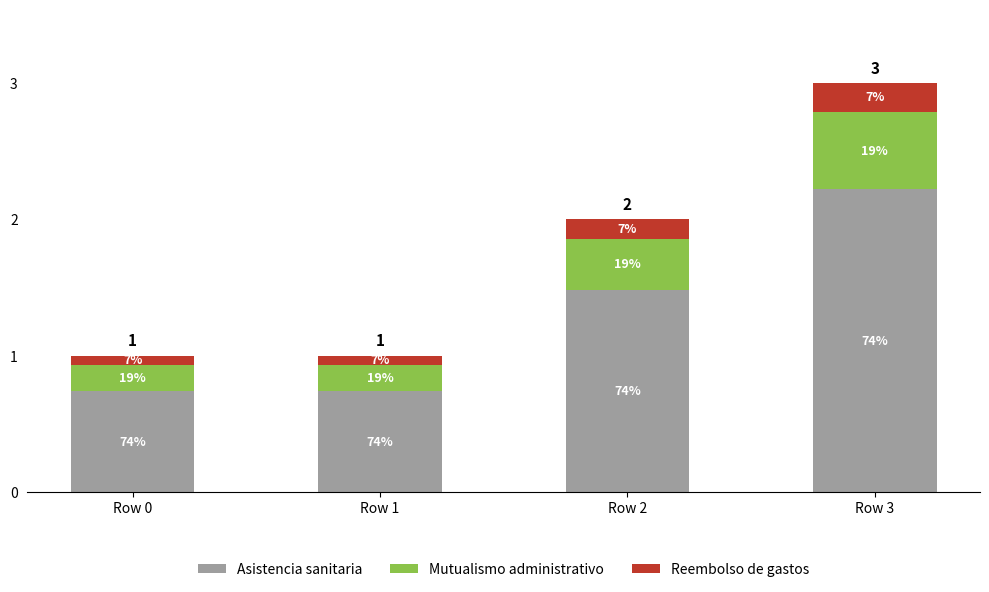

How many bars are there in total?

4